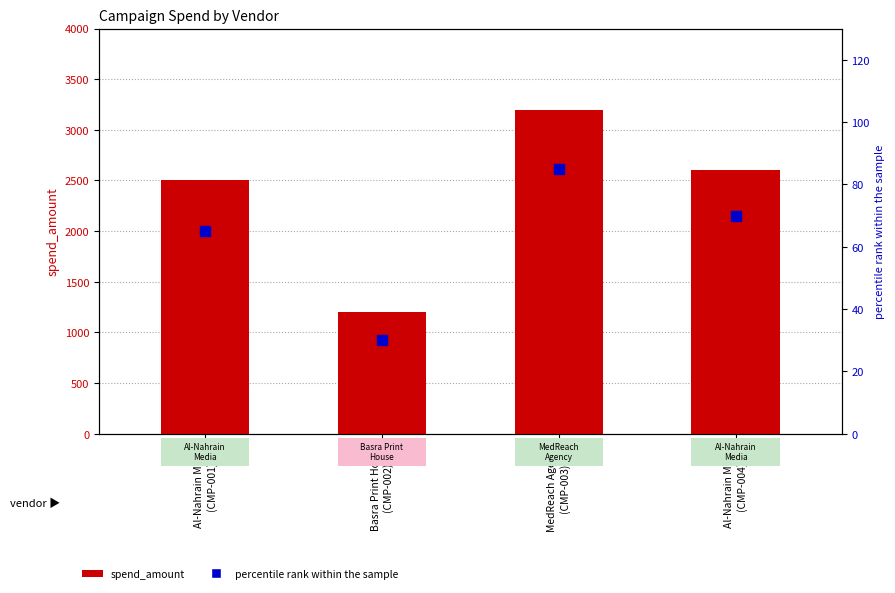

Is the value of spend_amount at MedReach Agency
(CMP-003) greater than the value of percentile rank within the sample at Al-Nahrain Media
(CMP-004)?

Yes